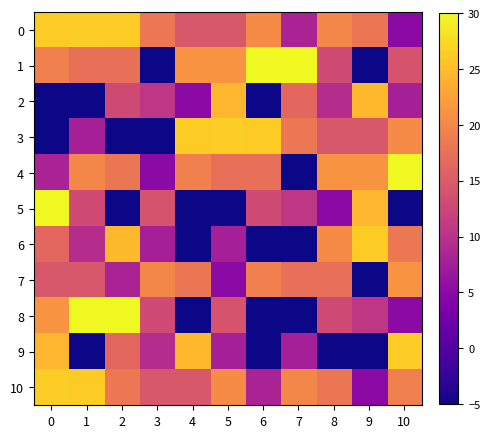

What is the greatest value displayed?

30.0